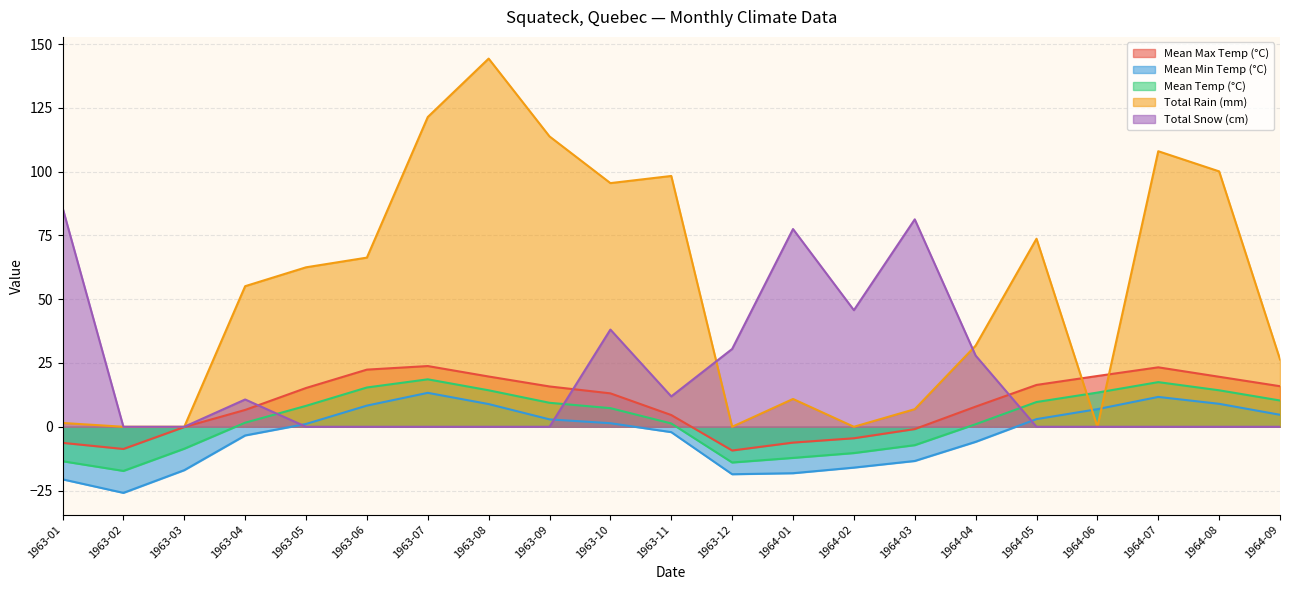

What is the difference between the highest and lowest values at 1964-05?

73.7